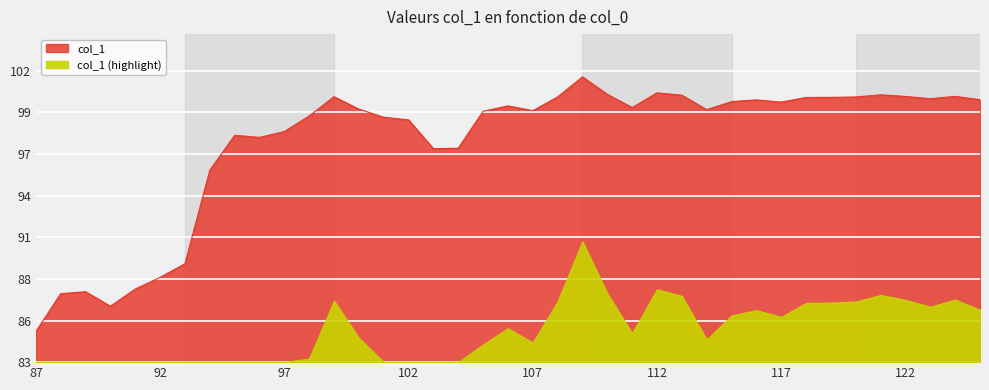

How many points are lower than both their immediate neighbors (excluding endpoints)?

8